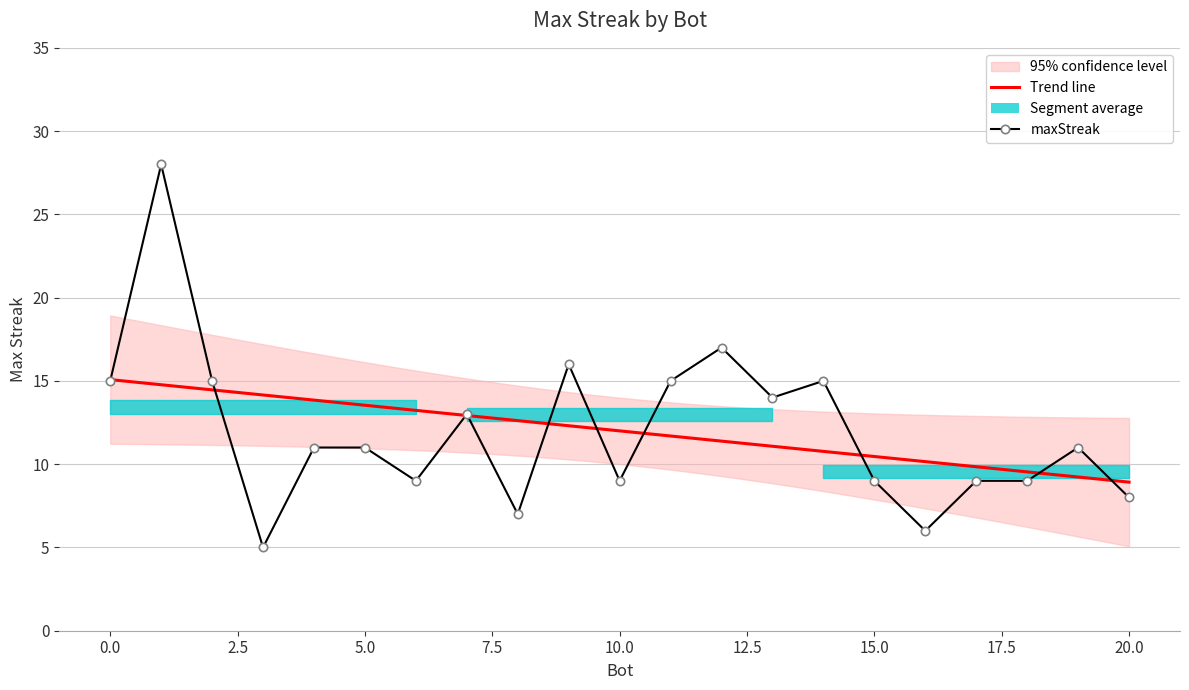

What is the difference between the values at 19 and 3?

6